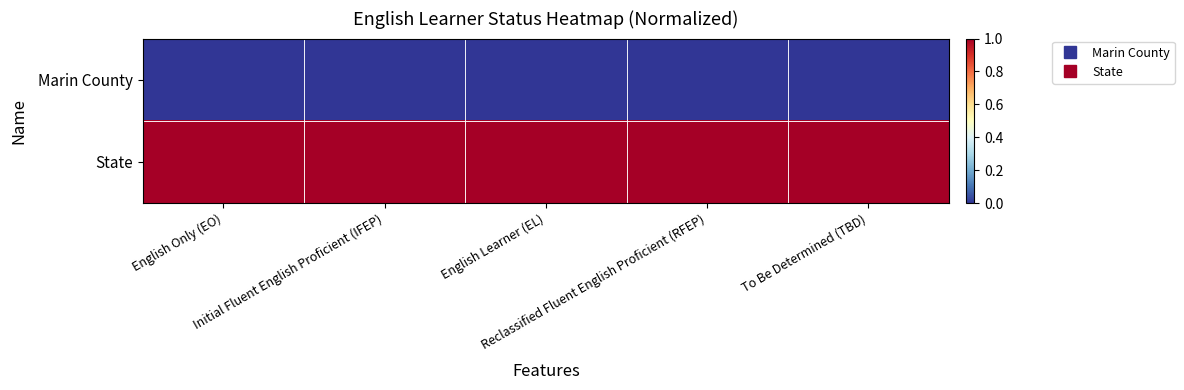

Which has a higher value, To Be Determined (TBD) or English Only (EO)?

To Be Determined (TBD)